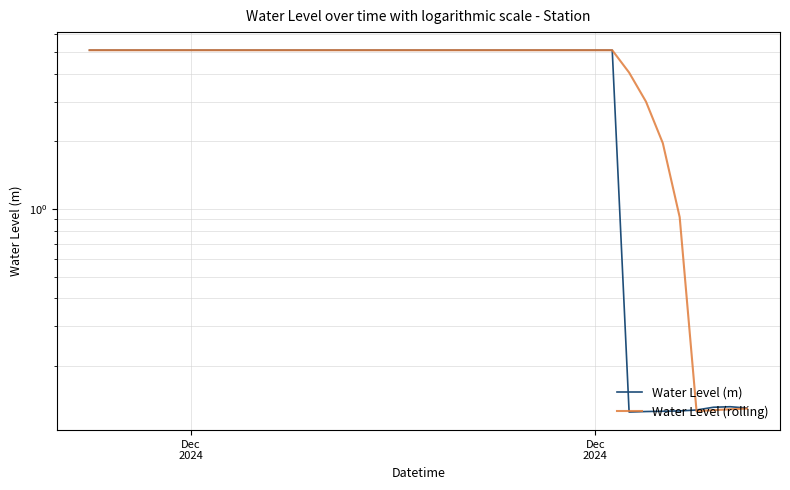

Count the number of categories in the chart.

40